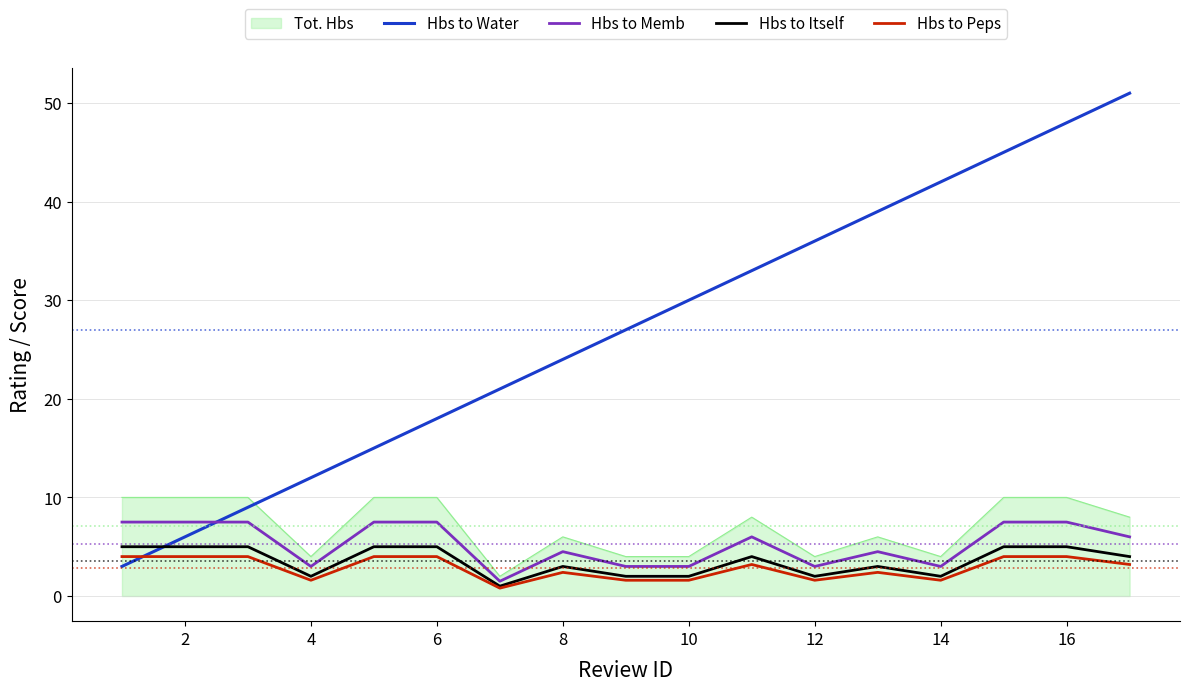

True or false: Hbs to Peps and Tot. Hbs cross at least once.

False